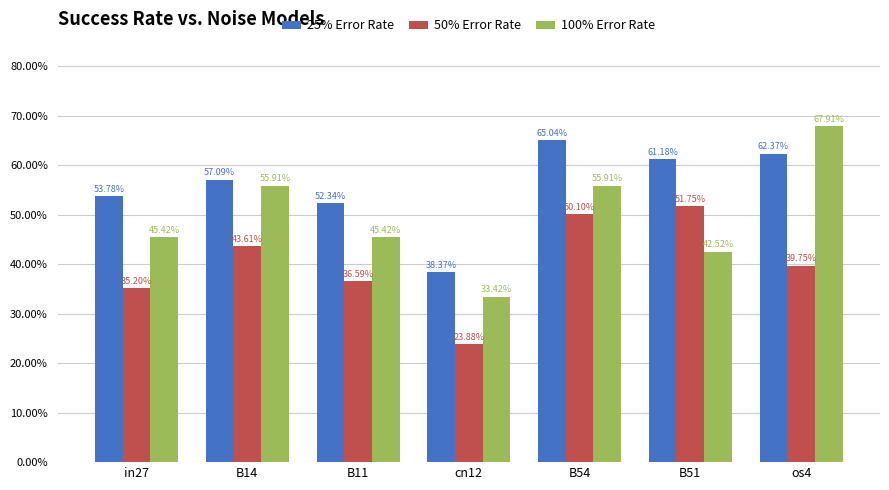

What is the value of the 25% Error Rate bar at the 6th from the left?

0.6